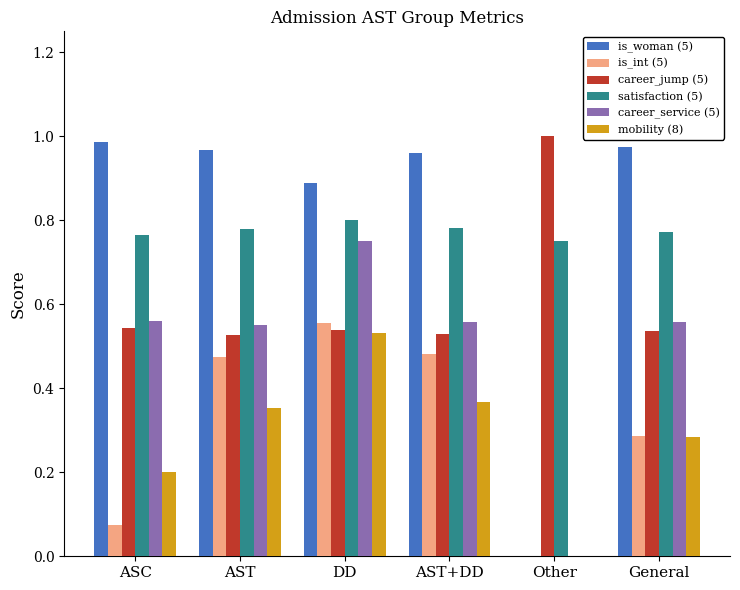

What are all the series names shown in the legend?

is_woman (5), is_int (5), career_jump (5), satisfaction (5), career_service (5), mobility (8)